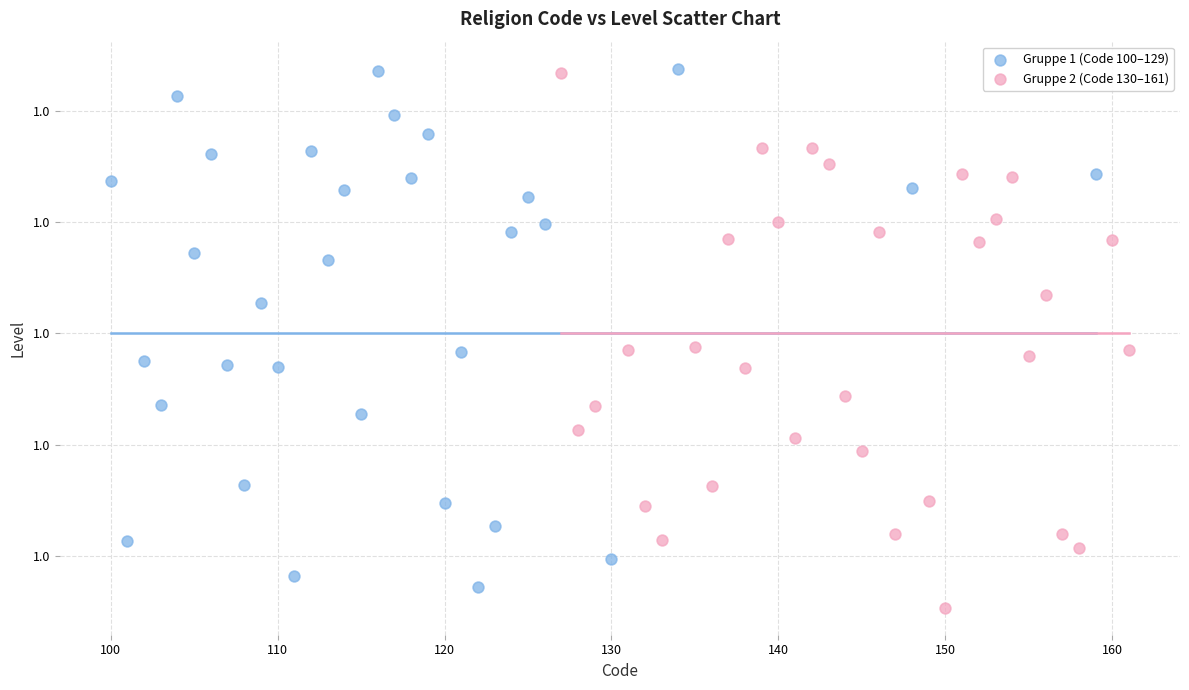

Which series has the largest Y range (max minus min)?

Gruppe 2 (Code 130–161)